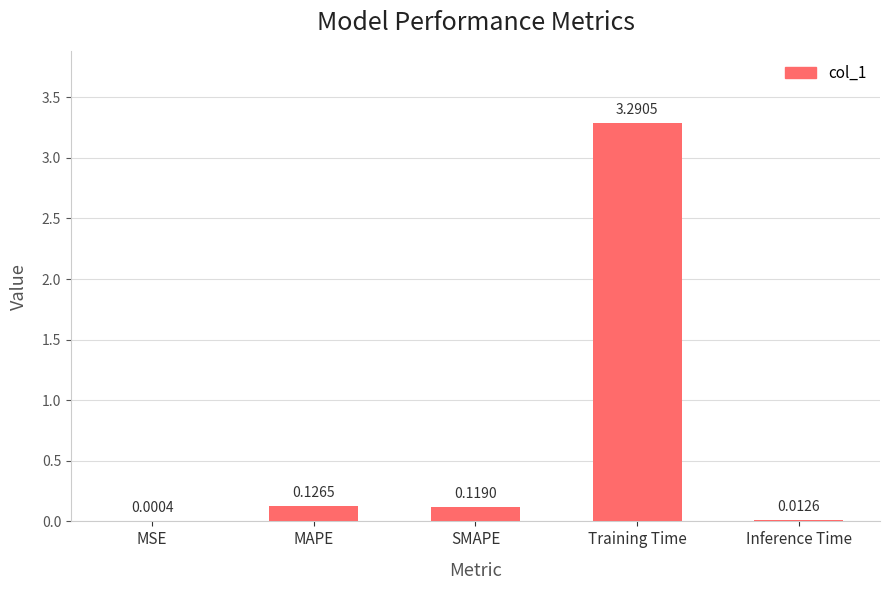

What is the sum of the values at Training Time and Inference Time?

3.3